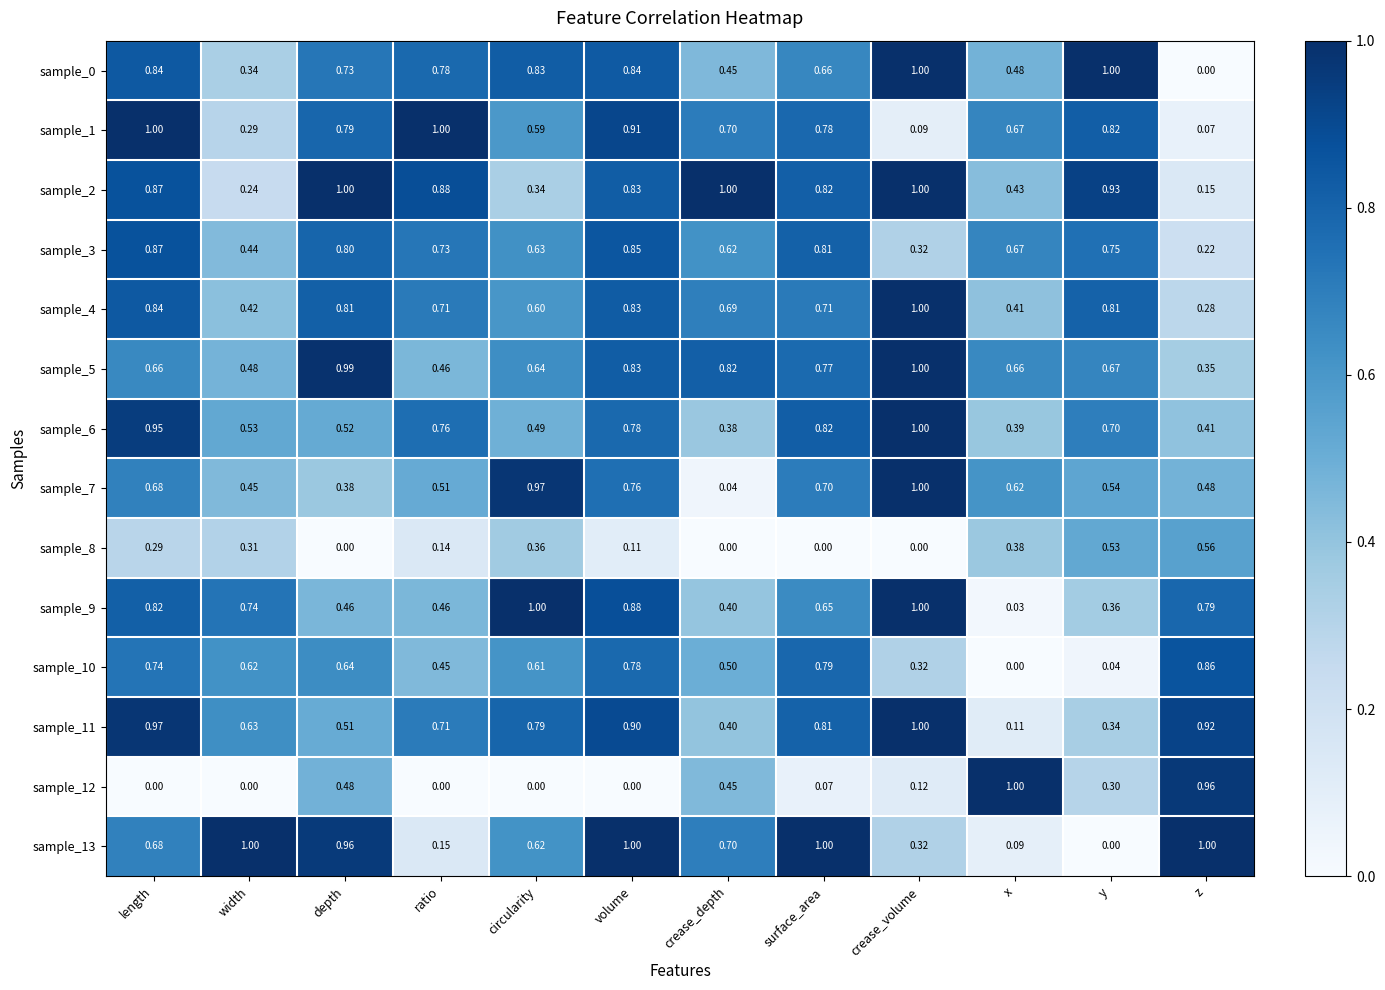

List the labels in order of sample_7 value, smallest first.

crease_depth, depth, width, z, ratio, y, x, length, surface_area, volume, circularity, crease_volume